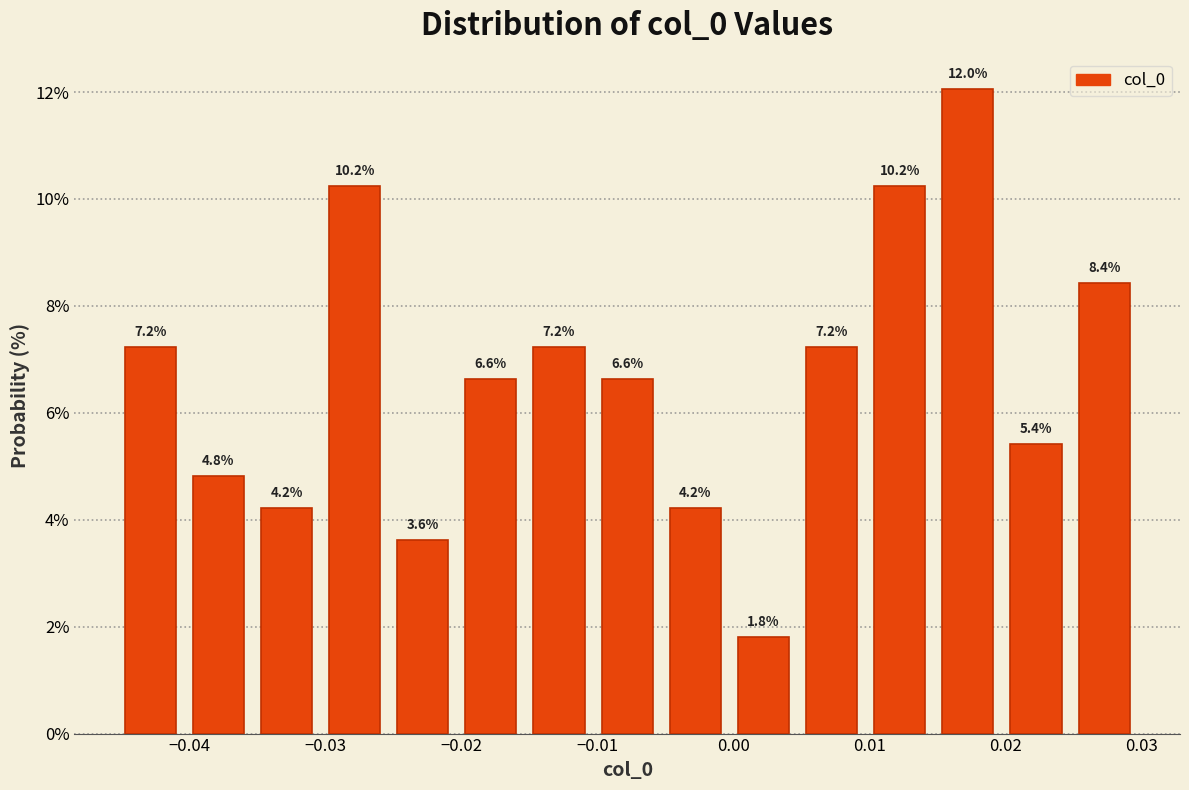

Reading left to right, transcribe this chart: for each bar, give the range it covers on the x-axis and its height. The bar edges are not printed on the chart, so give them approximately, as read against the axis.

-0.045 to -0.040: 7.2
-0.040 to -0.035: 4.8
-0.035 to -0.030: 4.2
-0.030 to -0.025: 10.2
-0.025 to -0.020: 3.6
-0.020 to -0.015: 6.6
-0.015 to -0.010: 7.2
-0.010 to -0.005: 6.6
-0.005 to 0.000: 4.2
0.000 to 0.005: 1.8
0.005 to 0.010: 7.2
0.010 to 0.015: 10.2
0.015 to 0.020: 12.0
0.020 to 0.025: 5.4
0.025 to 0.030: 8.4